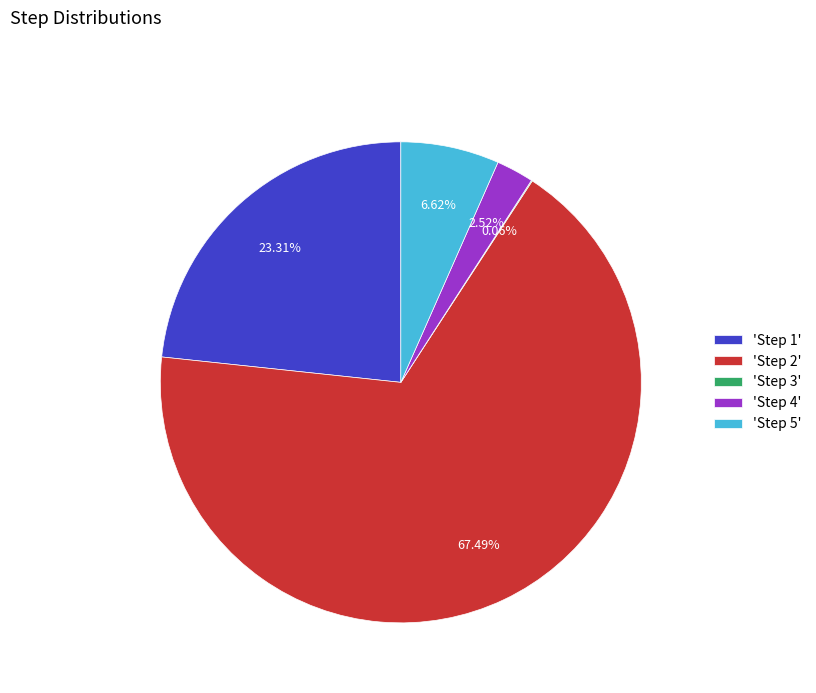

Which category has the biggest portion of the pie?

'Step 2'